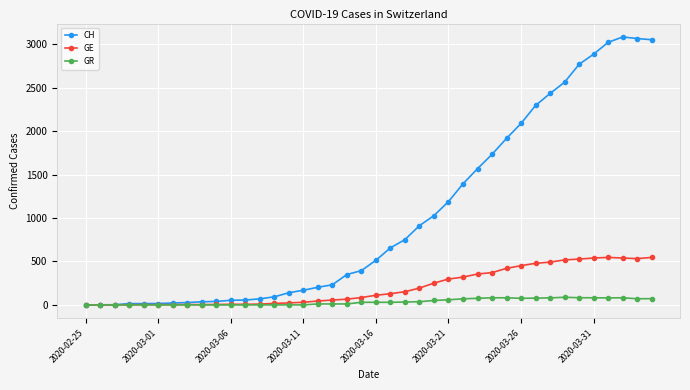

What is the maximum value shown in the chart?

3086